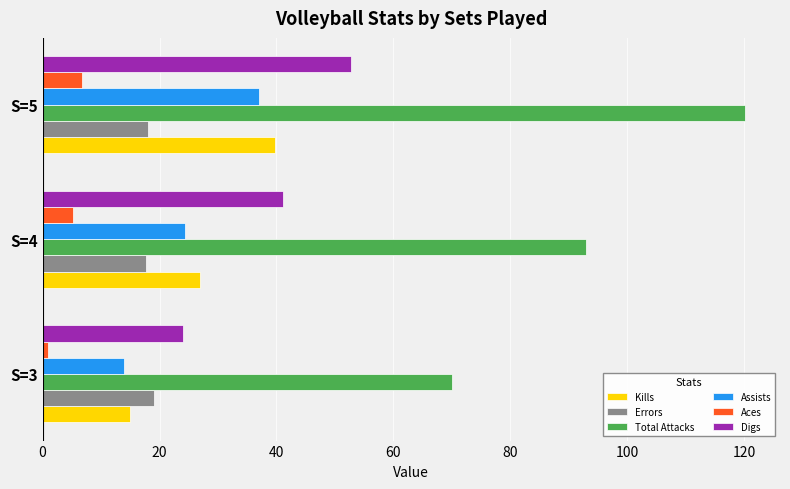

List the labels in order of Digs value, smallest first.

S=3, S=4, S=5